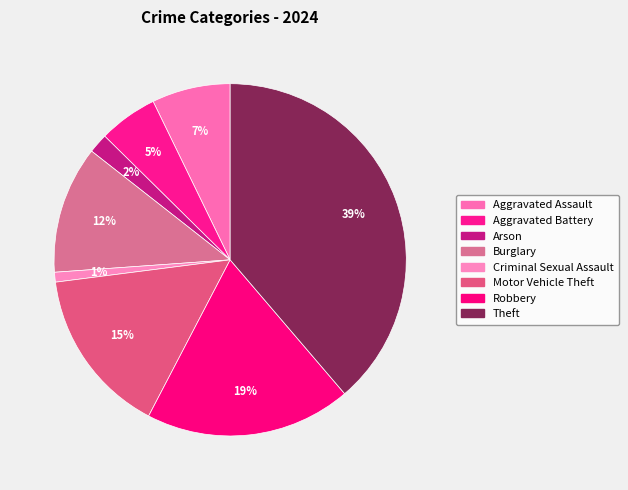

Rank the categories by value from highest to lowest.

Theft, Robbery, Motor Vehicle Theft, Burglary, Aggravated Assault, Aggravated Battery, Arson, Criminal Sexual Assault